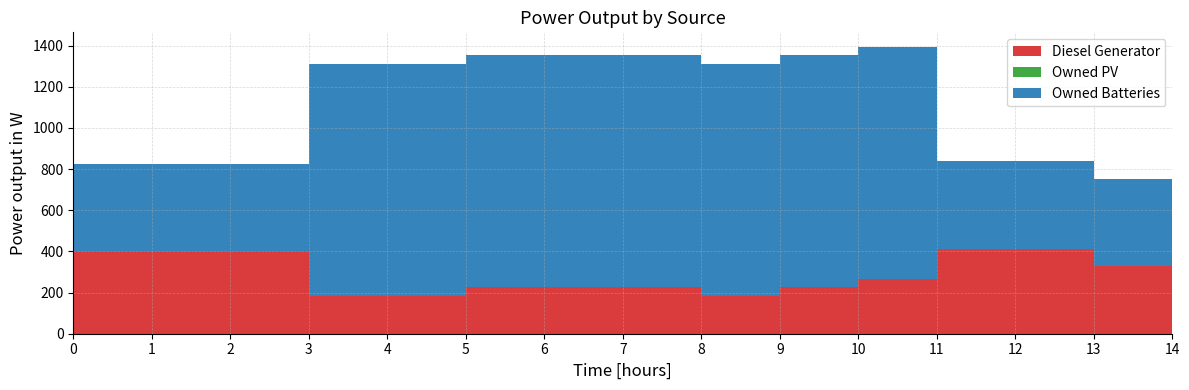

Reading left to right, transcribe all the data shown in this chart.

Diesel Generator: 0=400	1=400	2=400	3=182	4=182	5=226	6=226	7=226	8=182	9=226	10=266	11=413	12=413	13=327	14=283
Owned PV: 0=0	1=0	2=0	3=0	4=0	5=0	6=0	7=0	8=0	9=0	10=0	11=0	12=0	13=0	14=0
Owned Batteries: 0=424	1=424	2=424	3=1129	4=1129	5=1129	6=1129	7=1129	8=1129	9=1129	10=1129	11=425	12=425	13=425	14=425